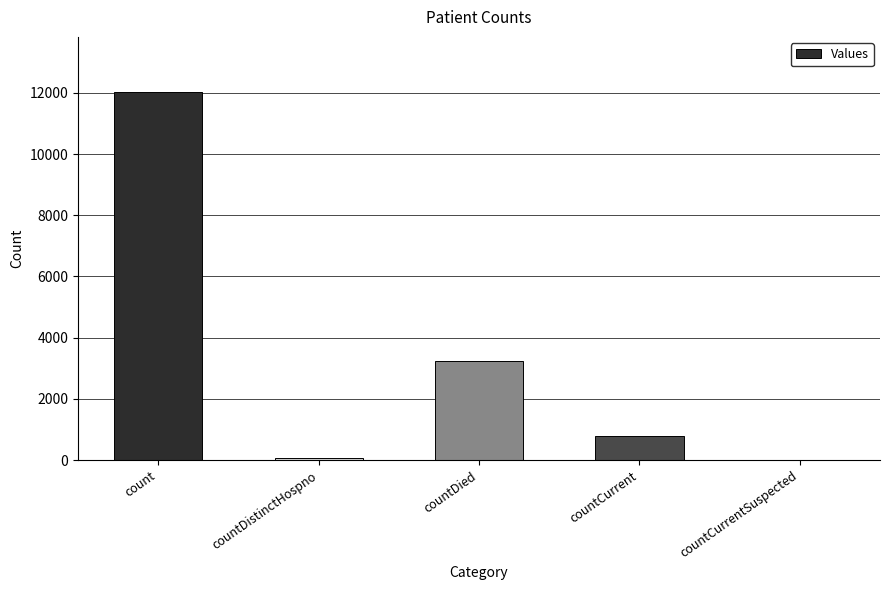

True or false: the data shows 3618 at count.

False